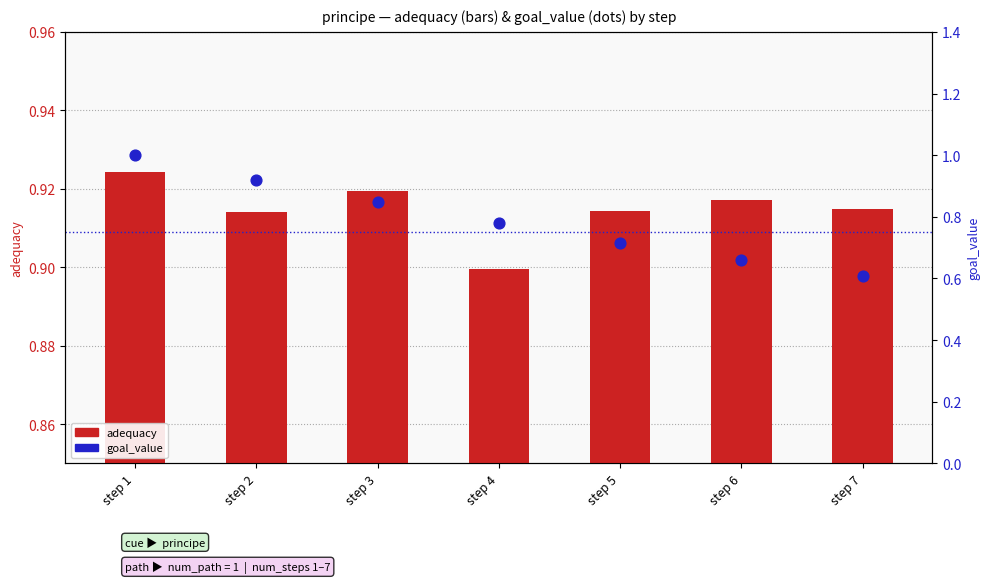

What is the total value across all series at step 2?

1.8